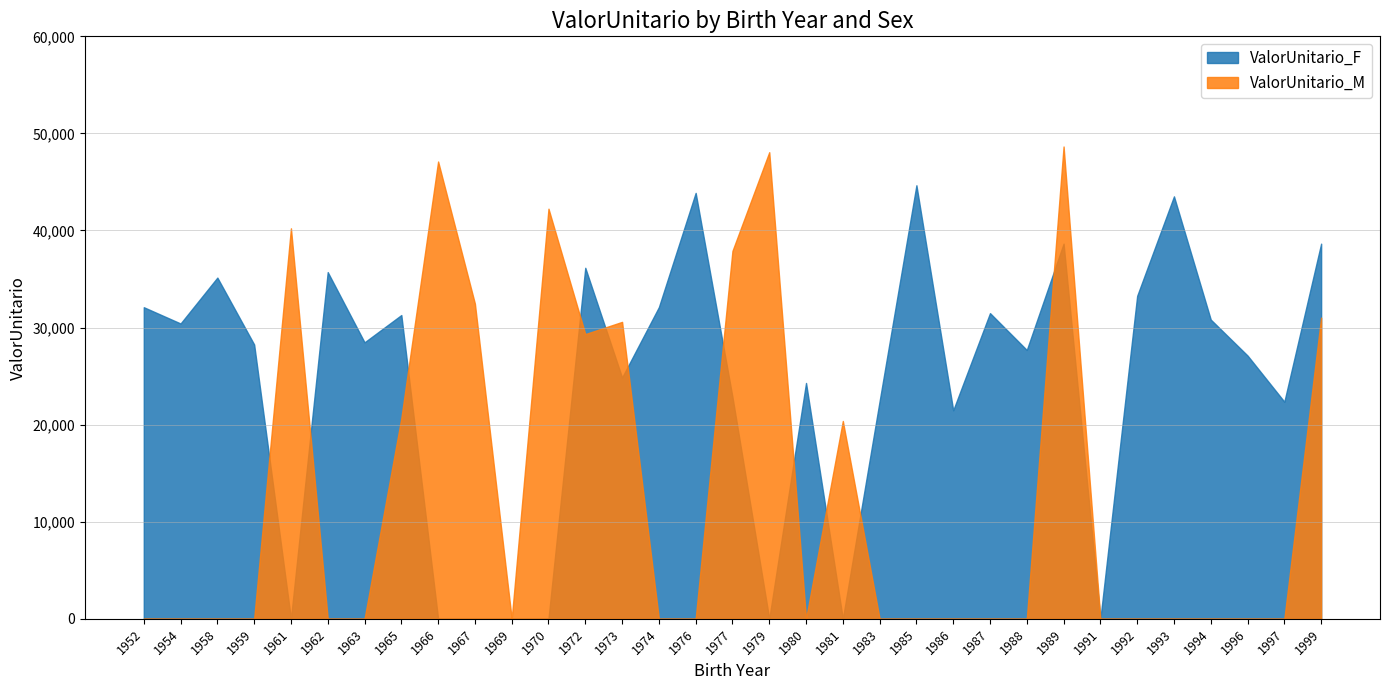

Reading left to right, what are all the values shown in this chart?

ValorUnitario_F: 32098.2	30420.4	35147.2	28257.5	0.0	35714.4	28480.0	31291.2	0.0	0.0	0.0	0.0	36158.7	24855.0	32104.5	43872.8	22850.4	0.0	24295.2	0.0	22428.0	44659.5	21477.7	31488.2	27692.5	38643.0	0.0	33268.6	43516.2	30821.6	27118.4	22363.2	38643.0
ValorUnitario_M: 0.0	0.0	0.0	0.0	40224.1	0.0	0.0	20661.3	47105.6	32464.9	0.0	42245.7	29329.9	30586.6	0.0	0.0	37896.8	48065.2	0.0	20377.6	0.0	0.0	0.0	0.0	0.0	48652.1	0.0	0.0	0.0	0.0	0.0	0.0	31027.2